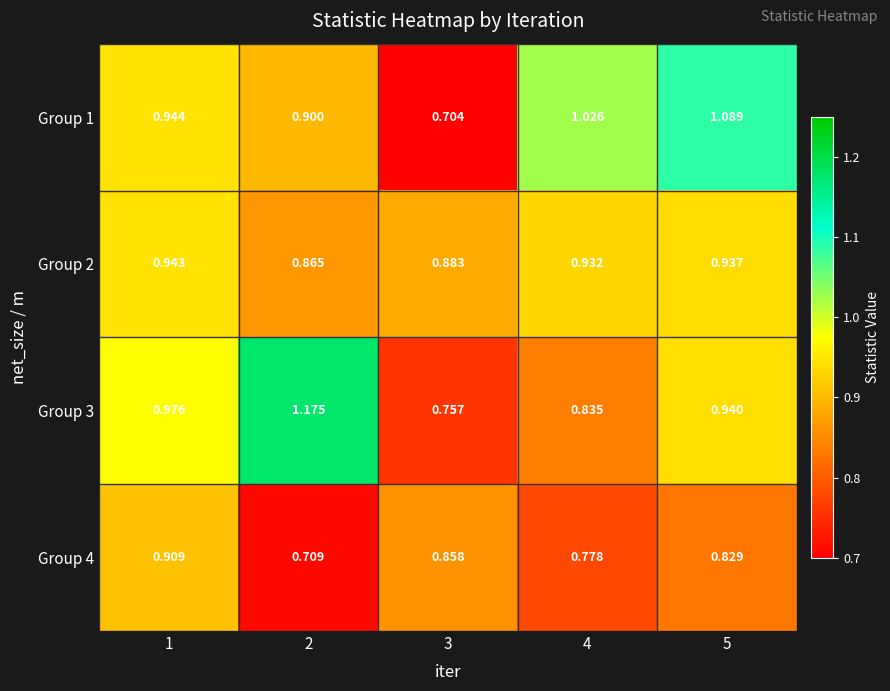

Is the value of Group 3 at 1 greater than the value of Group 2 at 1?

Yes